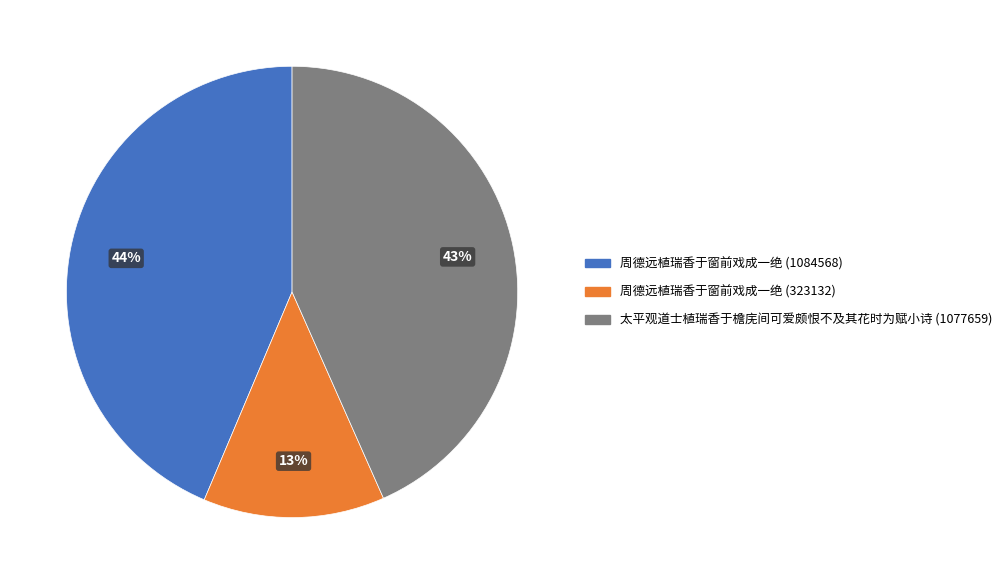

How many slices are in this pie chart?

3